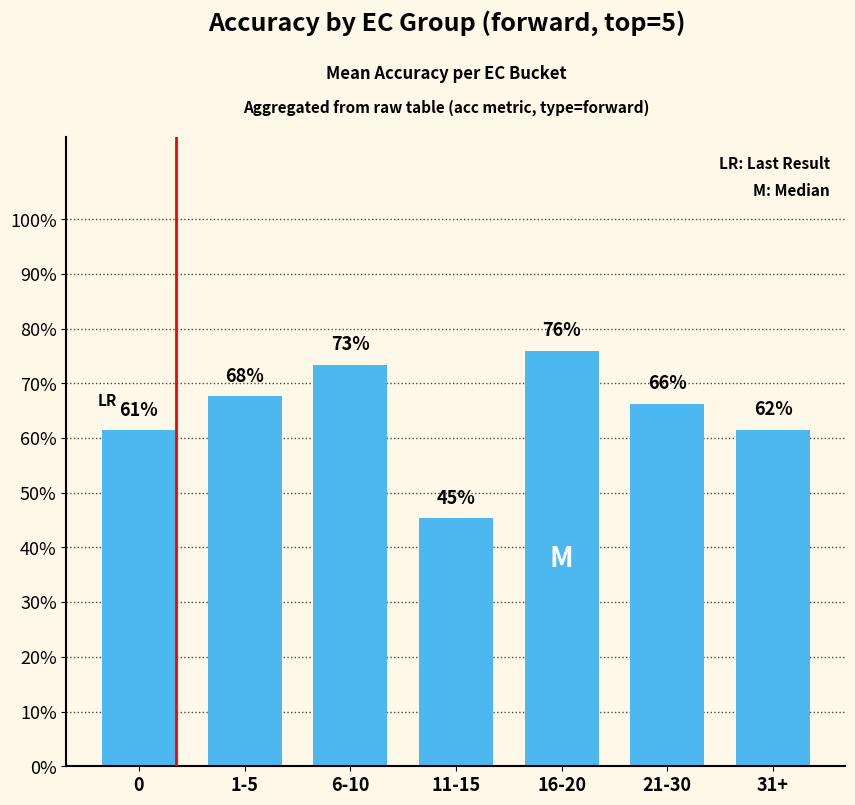

Which label corresponds to the smallest value in the chart?

11-15